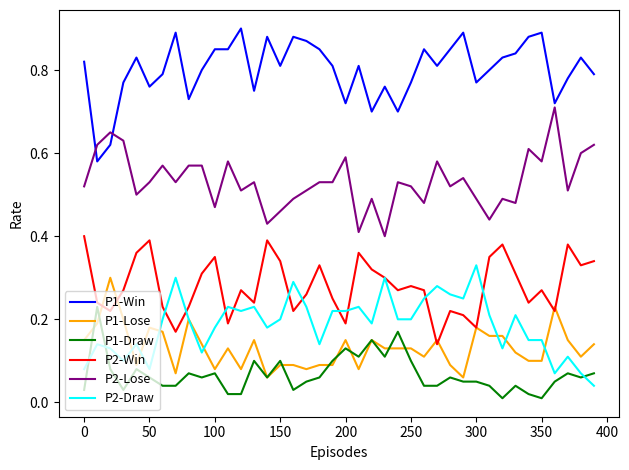

True or false: P2-Draw and P2-Lose intersect in this chart.

False